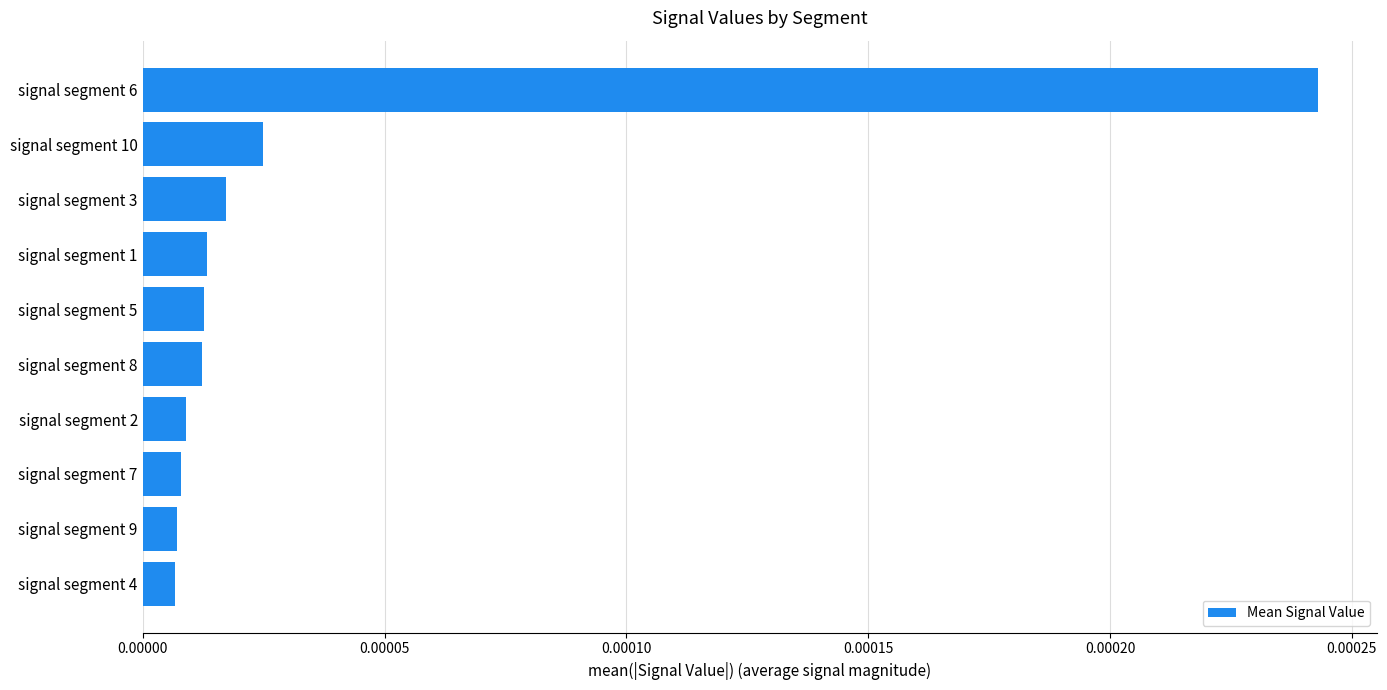

At which category does the chart reach its peak across all series?

signal segment 6